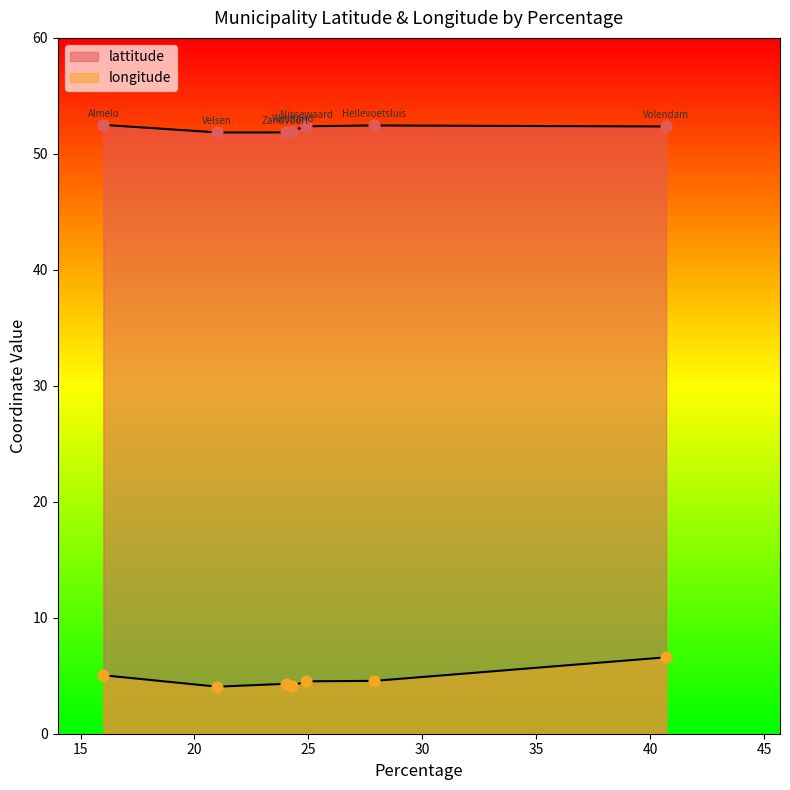

At which category is the sum across all series the highest?

40.7